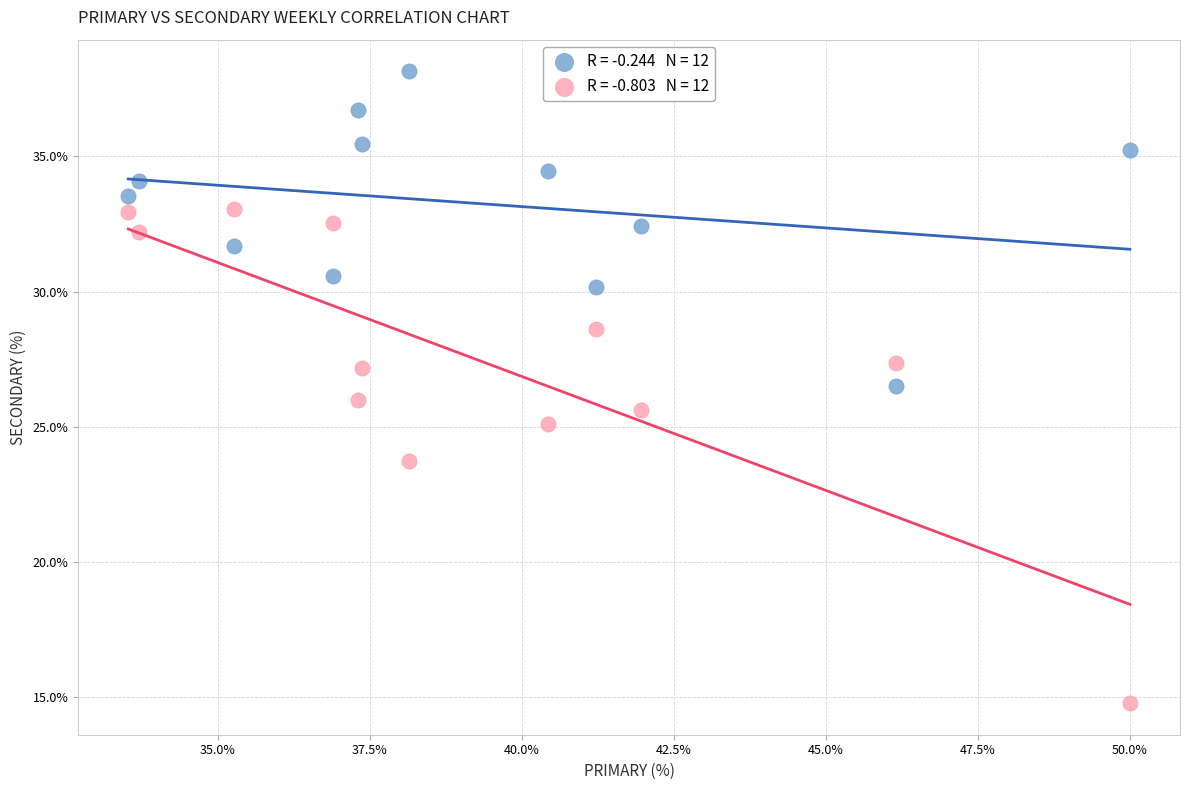

Across all data points, what is the range of Y values (max minus min)?

23.4